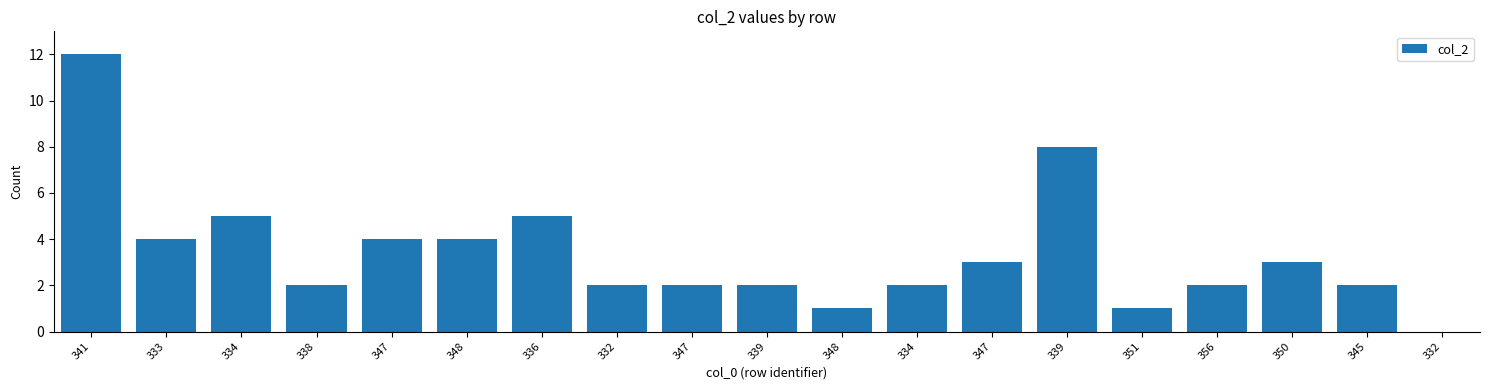

Reading left to right, extract all data points from this chart.

12	4	5	2	4	4	5	2	2	2	1	2	3	8	1	2	3	2	0